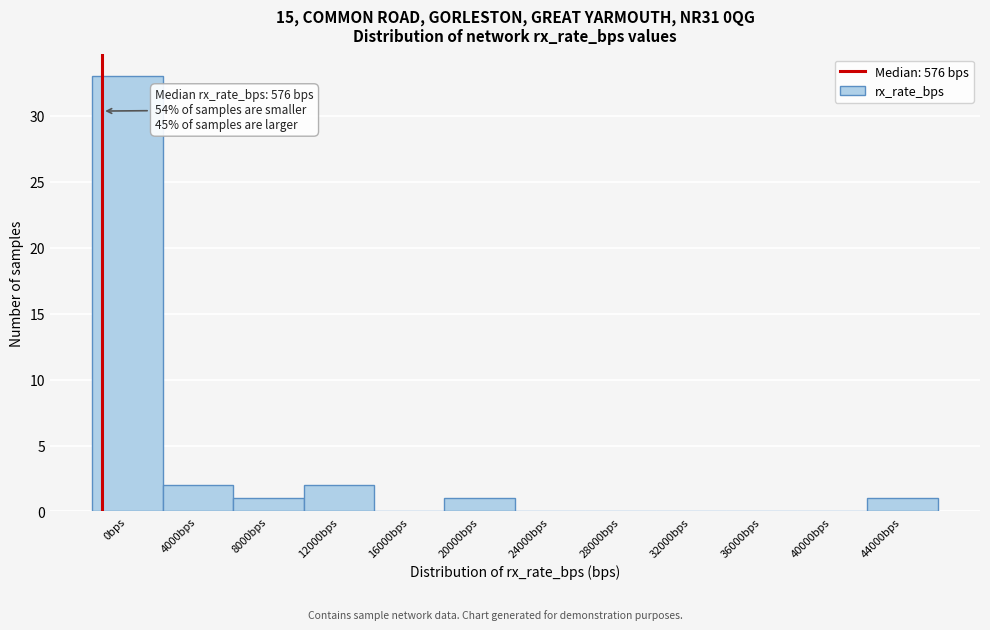

Reading left to right, transcribe all the data shown in this chart.

0bps=33	4000bps=2	8000bps=1	12000bps=2	16000bps=0	20000bps=1	24000bps=0	28000bps=0	32000bps=0	36000bps=0	40000bps=0	44000bps=1